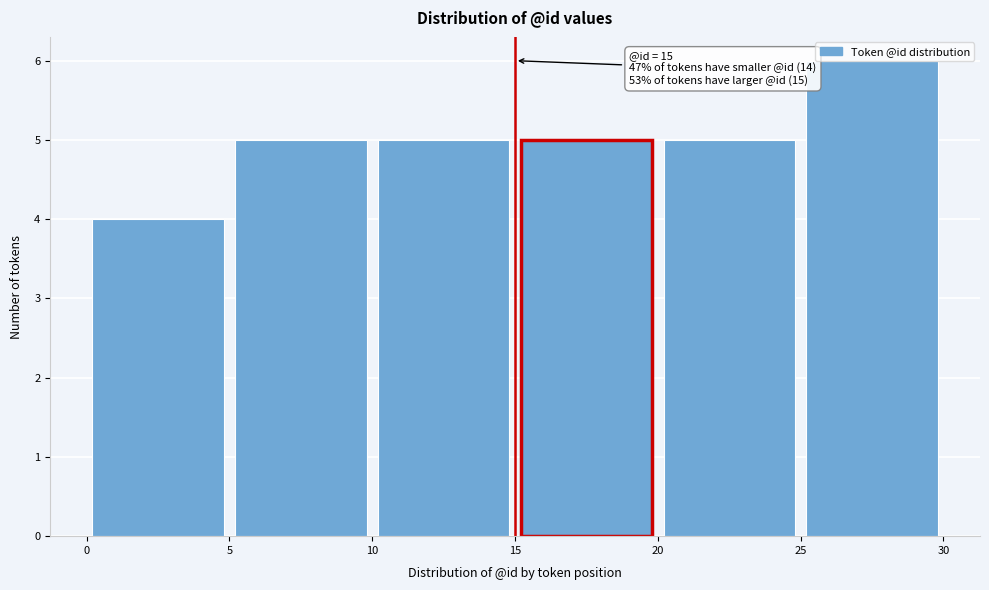

Which range on the x-axis has the tallest bar?

25 to 30